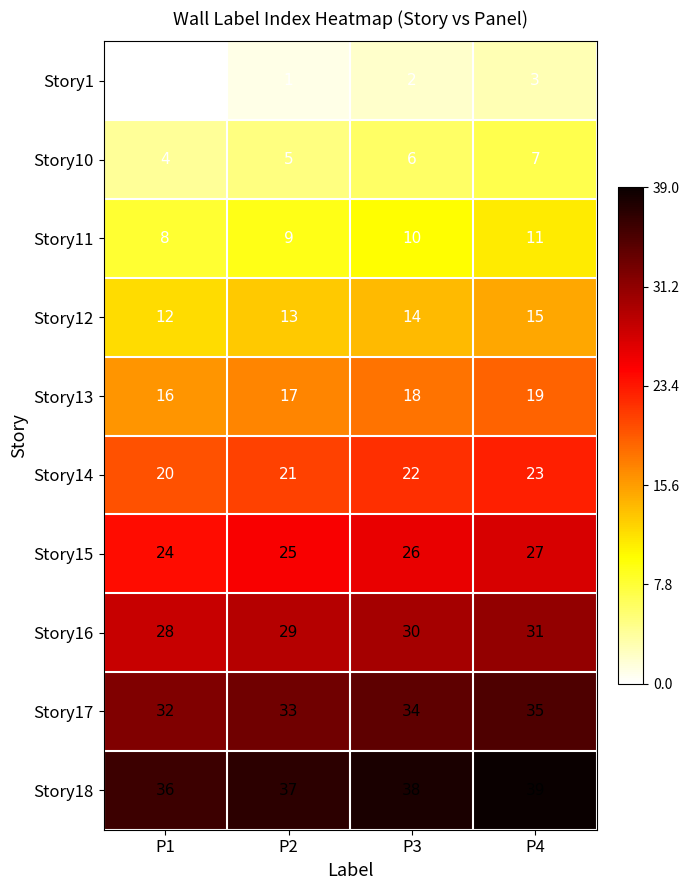

Rank the categories by Story13 value from highest to lowest.

P4, P3, P2, P1